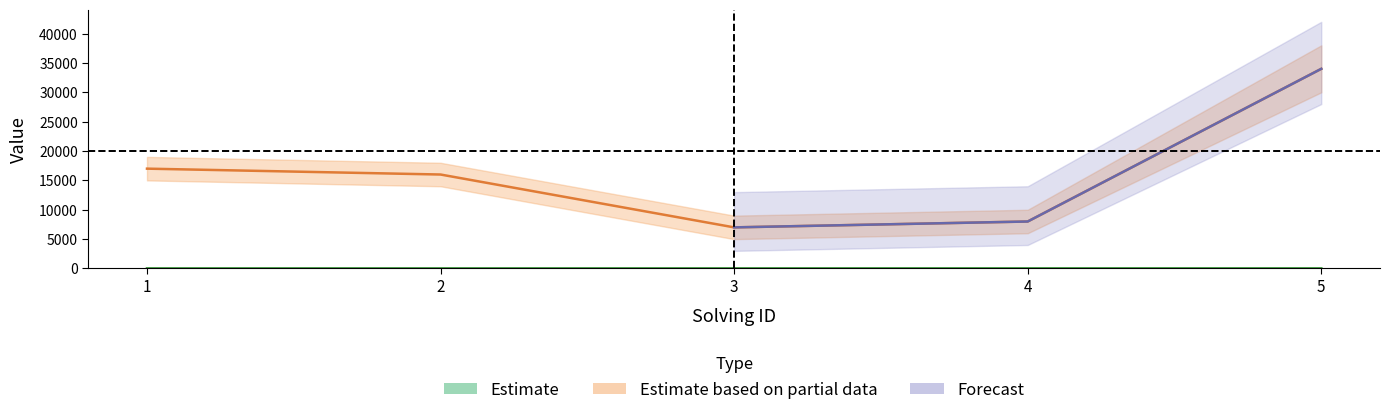

What is the difference between the maximum and second lowest values in the elapsed_time series?

26000